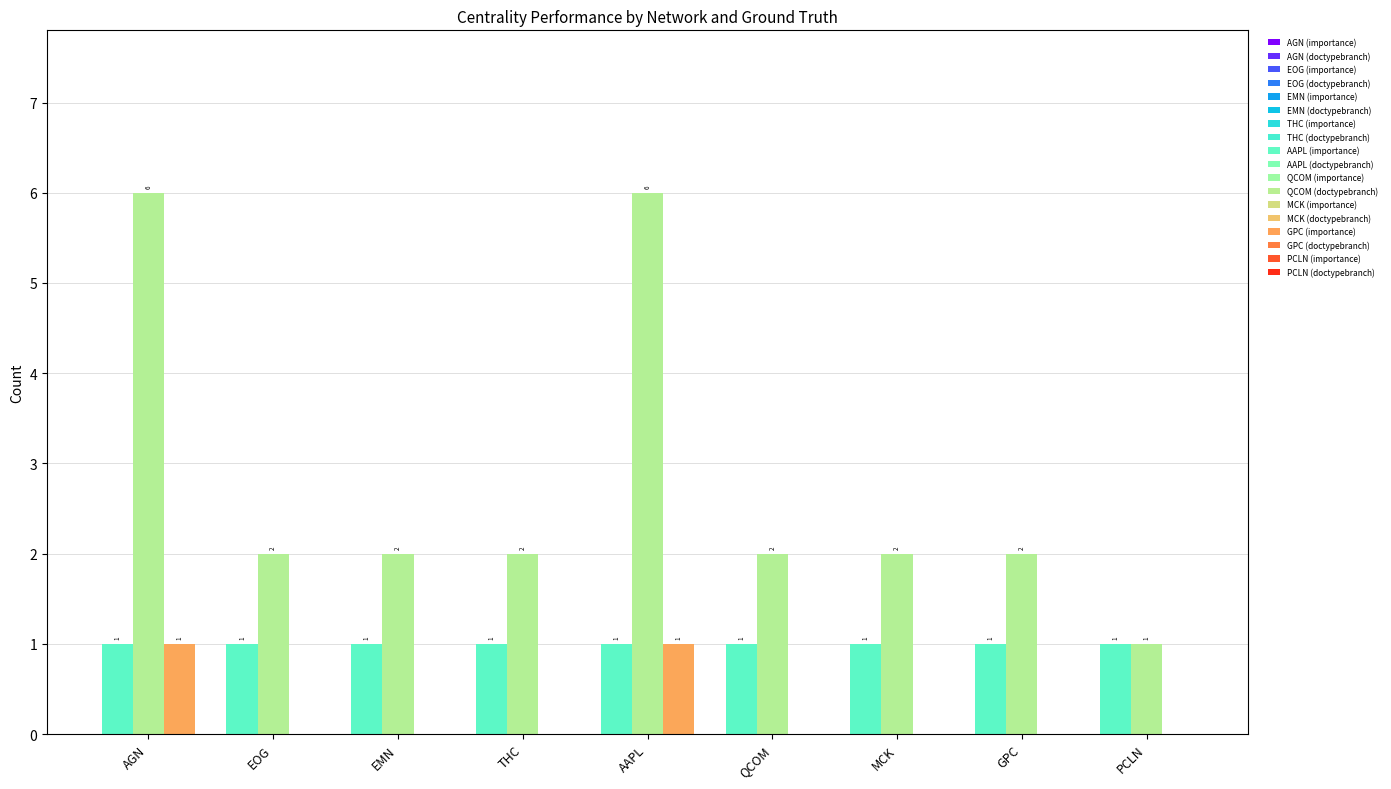

At which category is the sum across all series the highest?

AGN